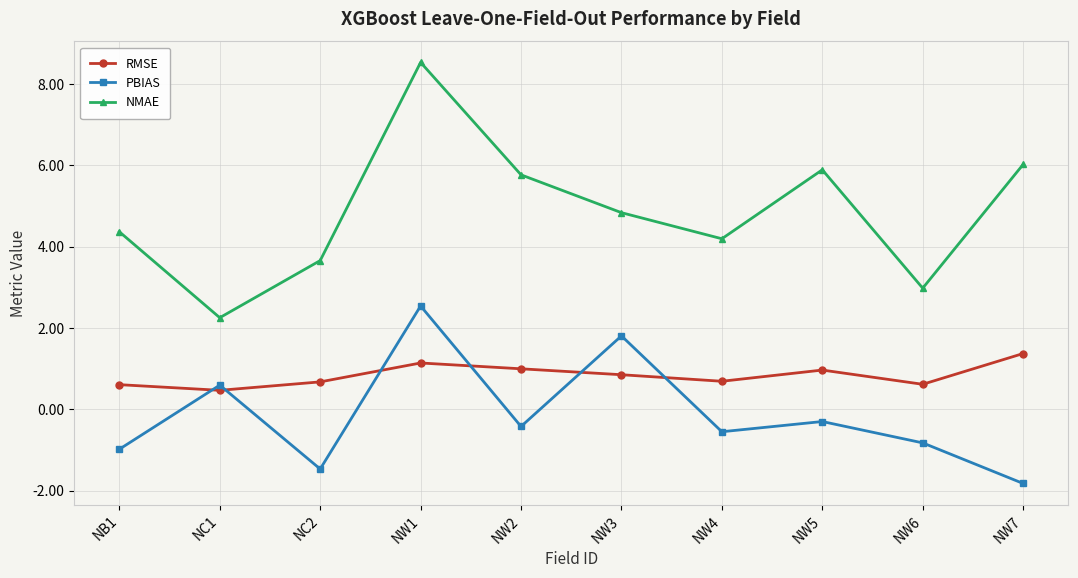

Which label corresponds to the smallest value in the chart?

NW7